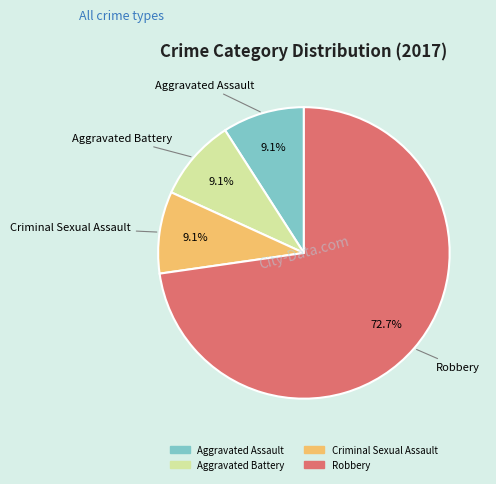

Is the sum of Criminal Sexual Assault and Aggravated Assault greater than half?

No